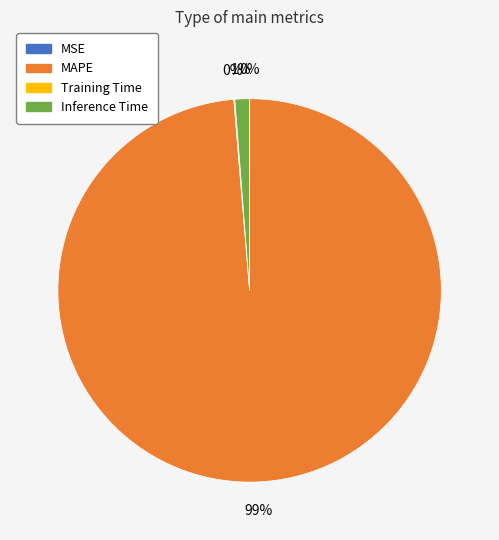

Is MAPE the majority of the pie?

Yes